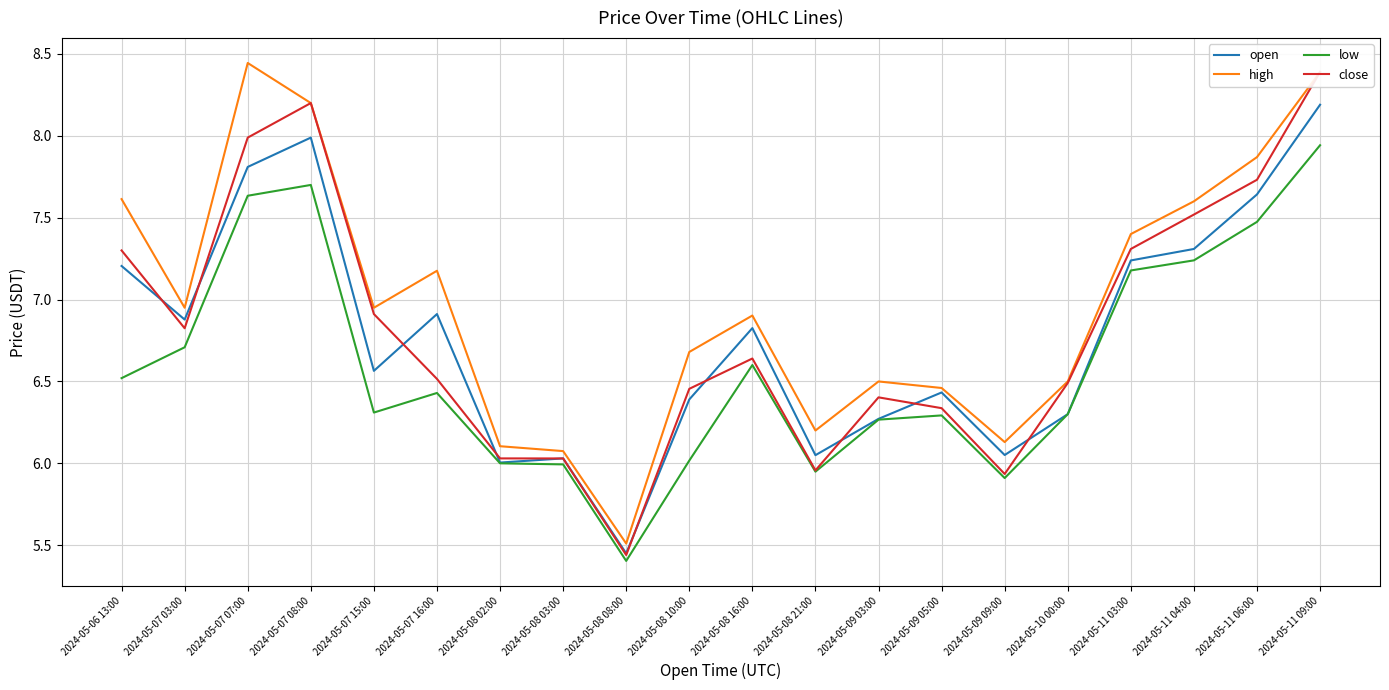

How many lines are shown in the chart?

4